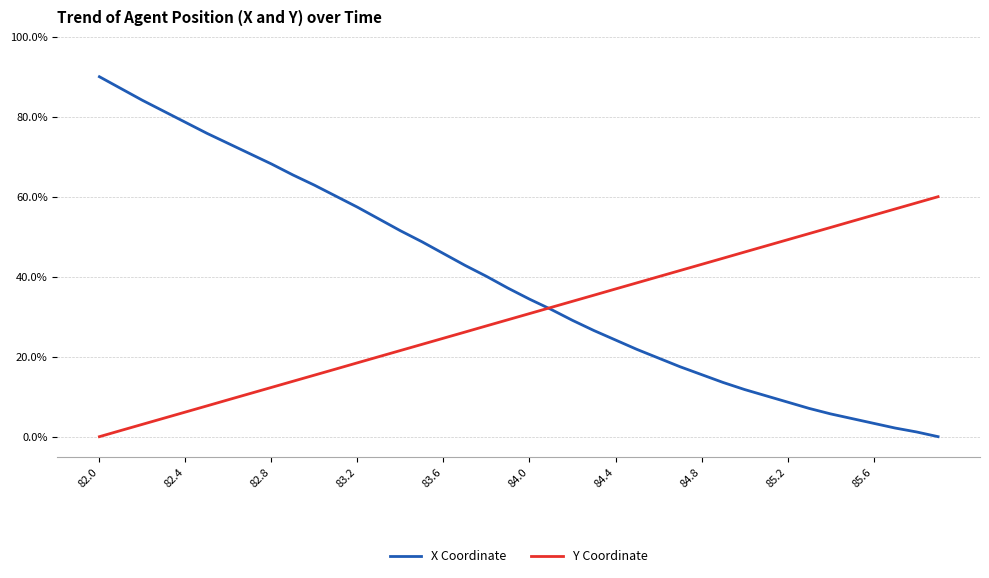

Count the number of data series in this chart.

2